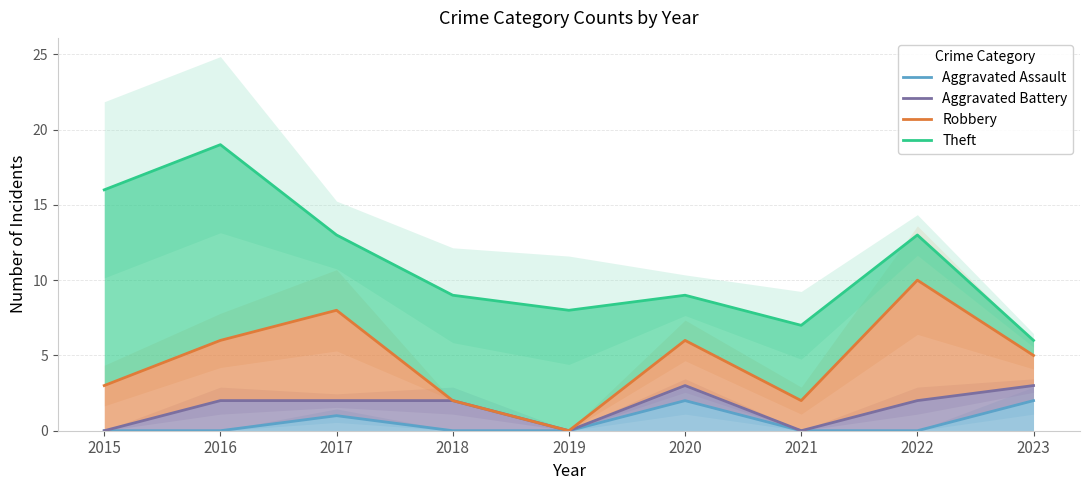

True or false: Theft and Aggravated Assault intersect in this chart.

False